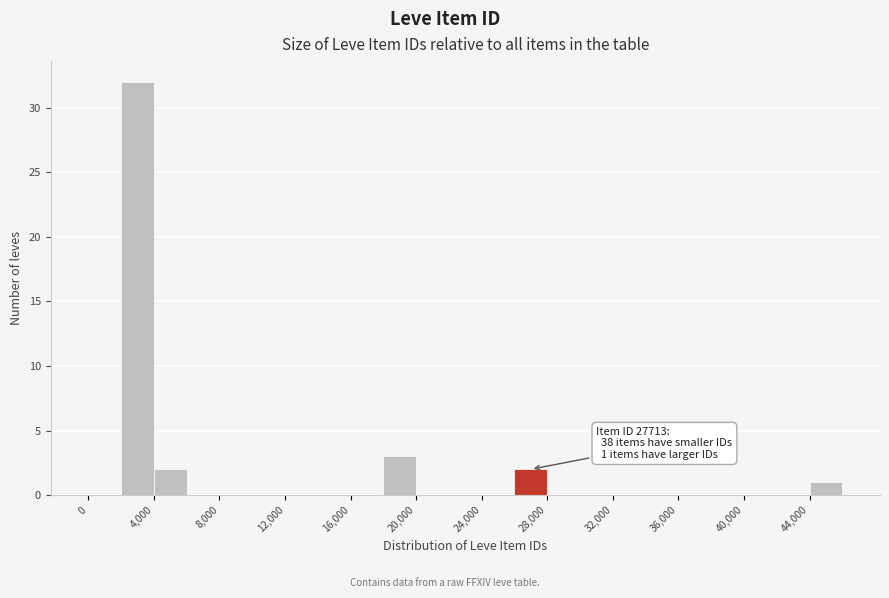

Which range on the x-axis has the tallest bar?

2000 to 4000